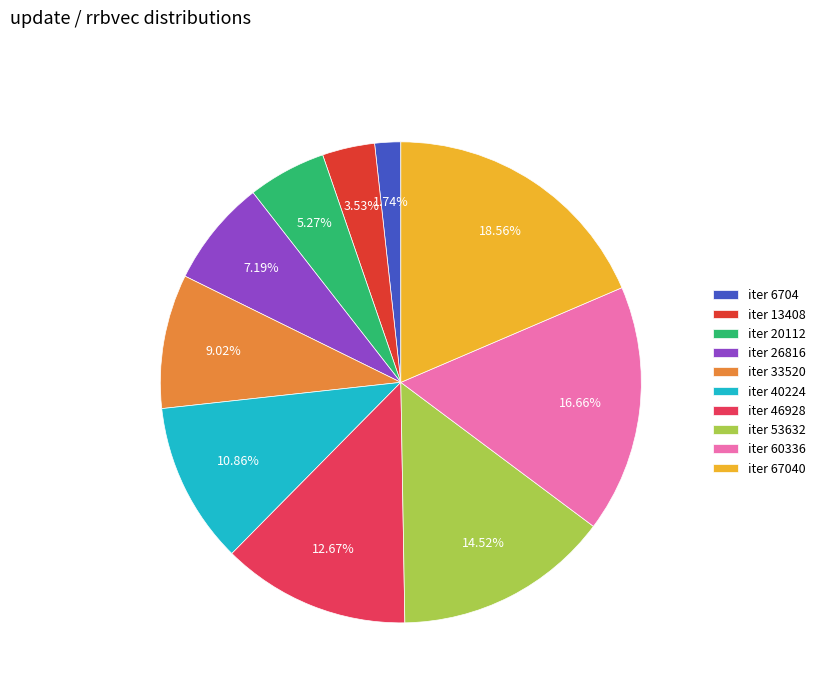

Is there any slice that represents more than half of the pie?

No